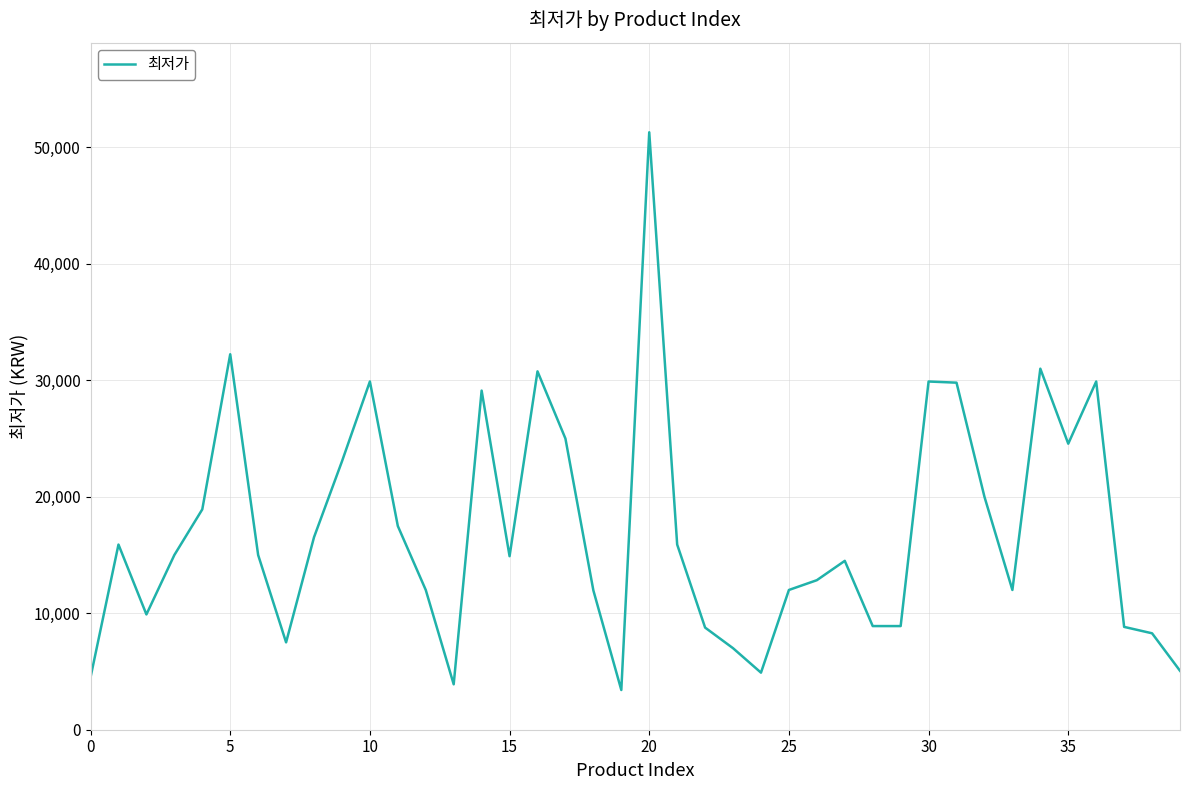

What is the difference between the maximum and minimum values?

47890